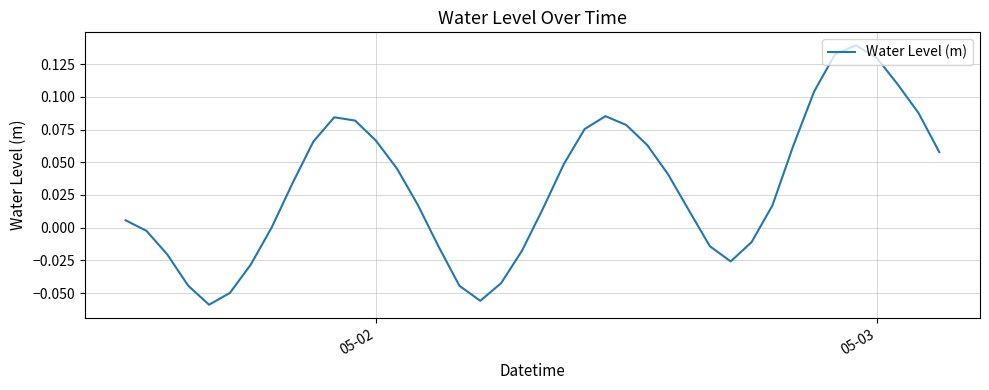

Is this an area chart (filled region under the line)?

No